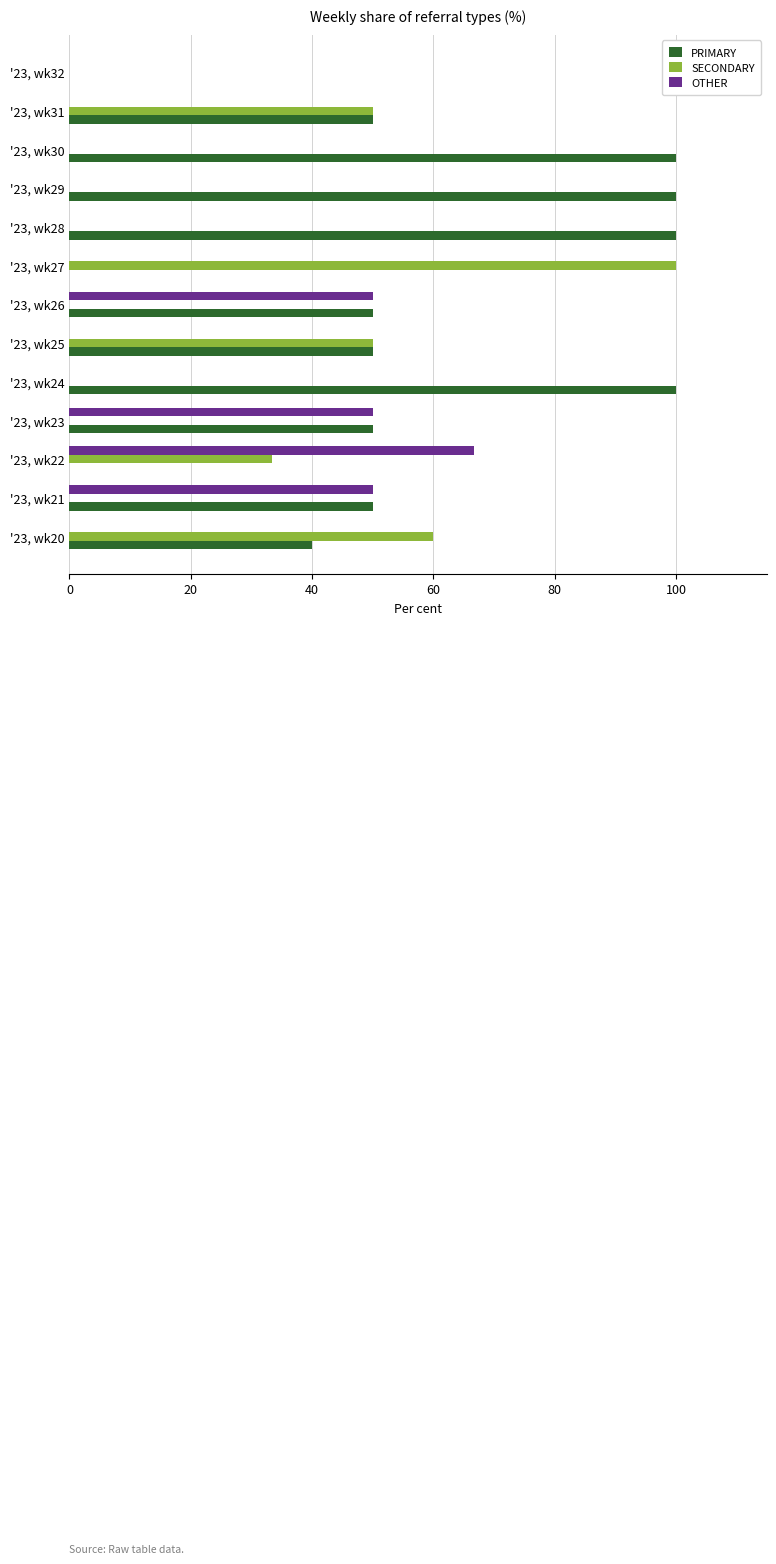

Which series changed the most between '23, wk23 and '23, wk27?

SECONDARY